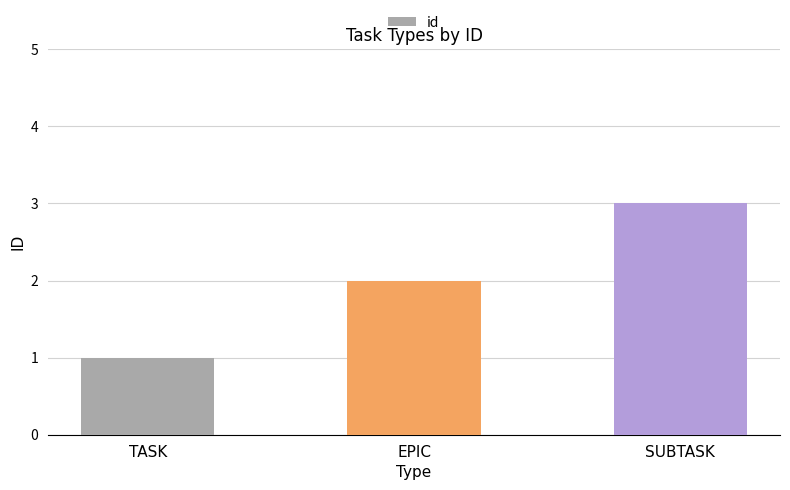

Which category has the highest value across all series?

SUBTASK